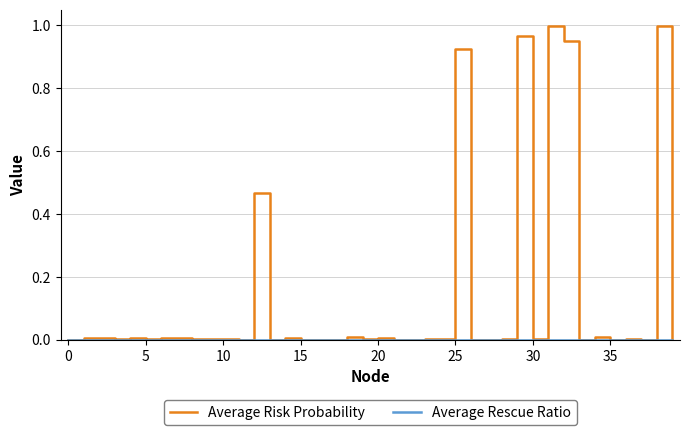

Which series has the widest spread of values?

Average Risk Probability